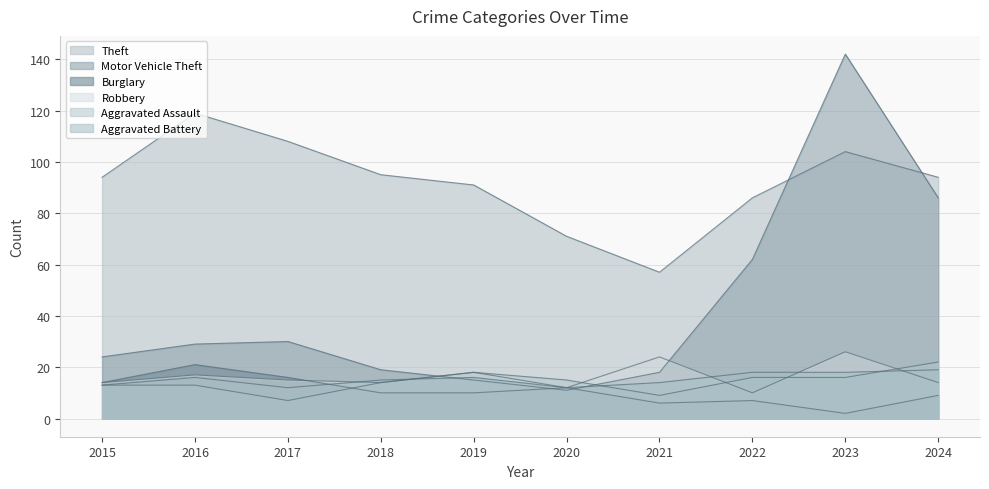

Is it true that Burglary equals 2 at 2021?

False